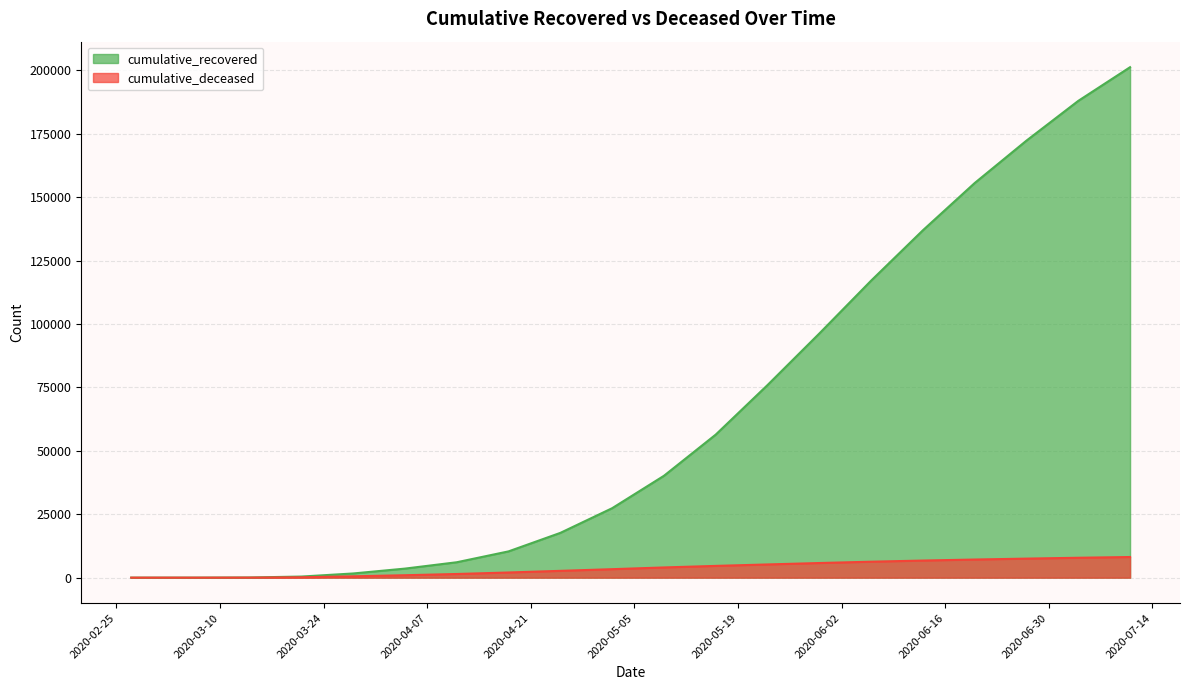

What is the label of the 2nd point from the left?

2020-03-07